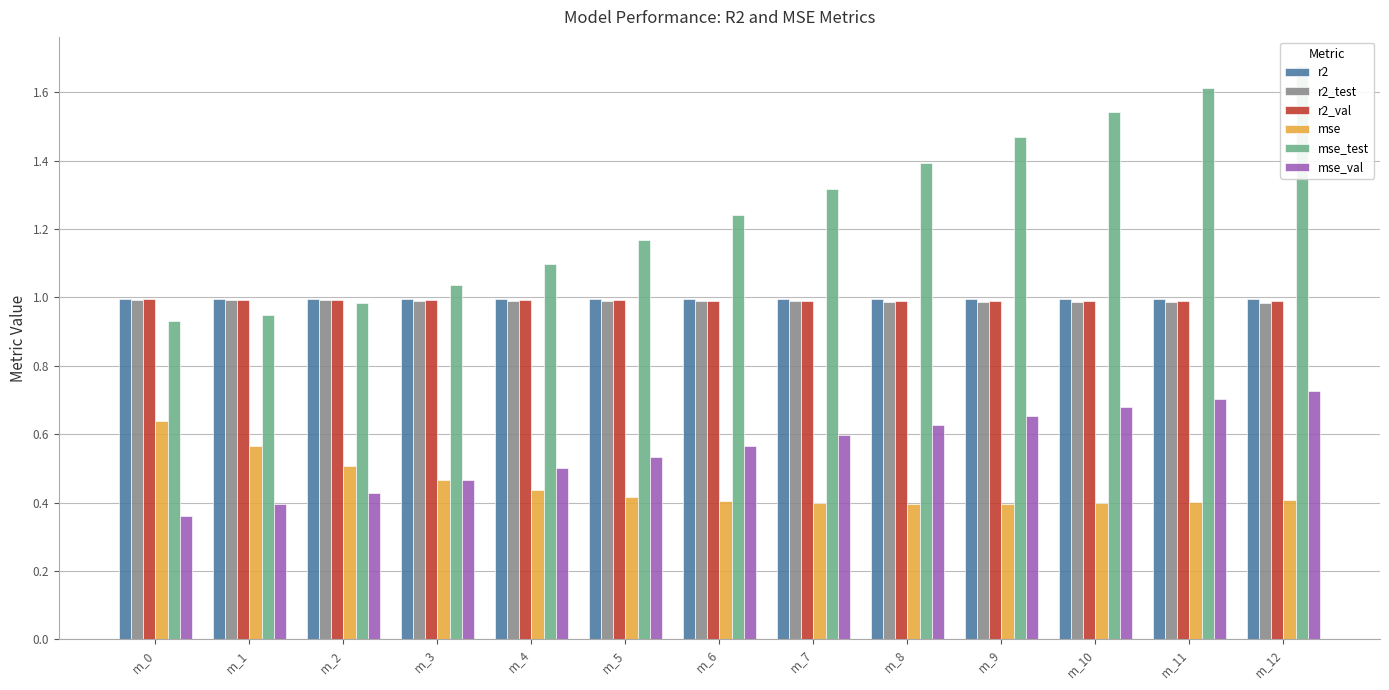

Reading right to left, transcribe all the data shown in this chart.

r2: 1.0	1.0	1.0	1.0	1.0	1.0	1.0	1.0	1.0	1.0	1.0	1.0	1.0
r2_test: 1.0	1.0	1.0	1.0	1.0	1.0	1.0	1.0	1.0	1.0	1.0	1.0	1.0
r2_val: 1.0	1.0	1.0	1.0	1.0	1.0	1.0	1.0	1.0	1.0	1.0	1.0	1.0
mse: 0.4	0.4	0.4	0.4	0.4	0.4	0.4	0.4	0.4	0.5	0.5	0.6	0.6
mse_test: 1.7	1.6	1.5	1.5	1.4	1.3	1.2	1.2	1.1	1.0	1.0	0.9	0.9
mse_val: 0.7	0.7	0.7	0.7	0.6	0.6	0.6	0.5	0.5	0.5	0.4	0.4	0.4